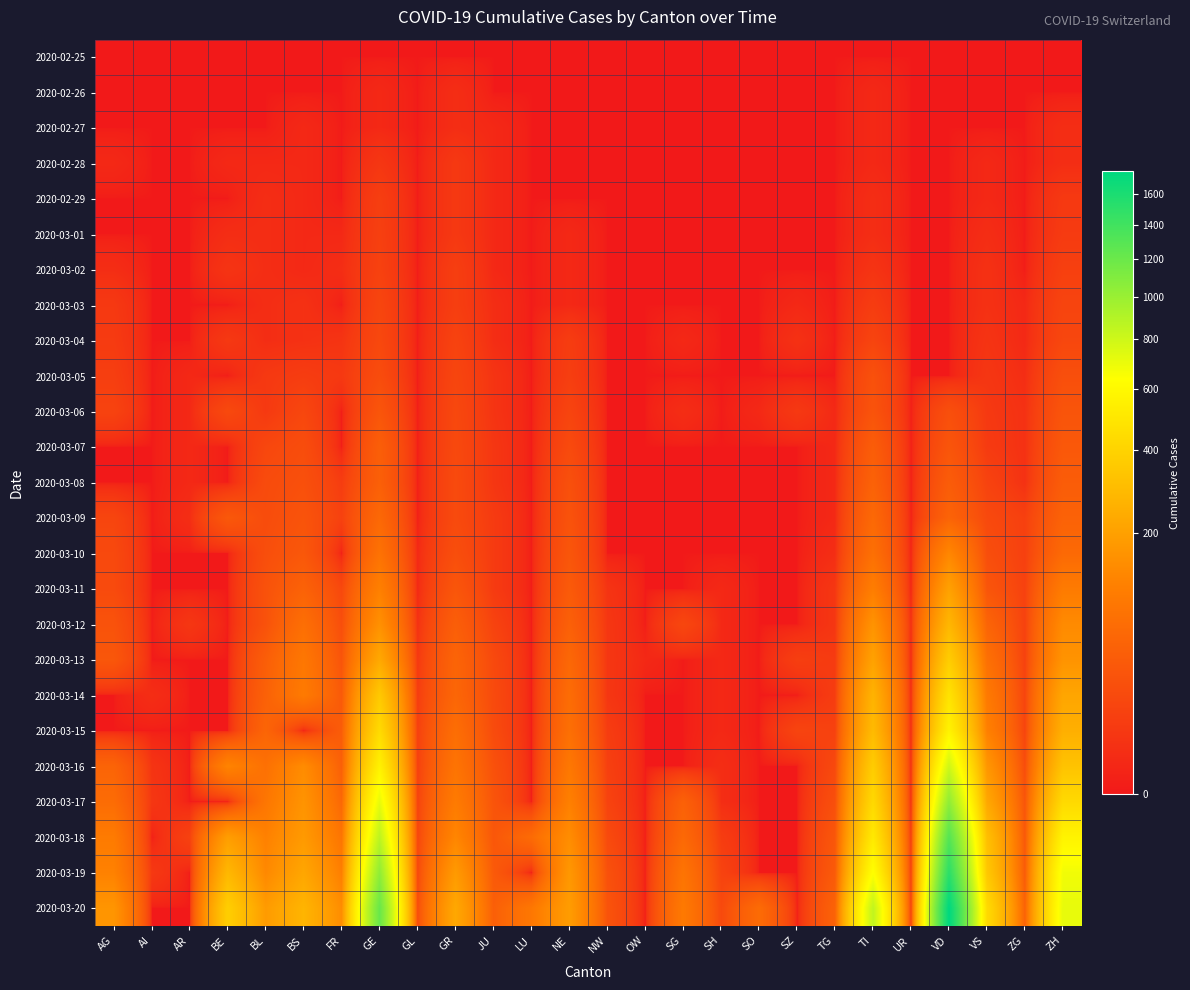

Which series has the widest spread of values?

2020-03-20